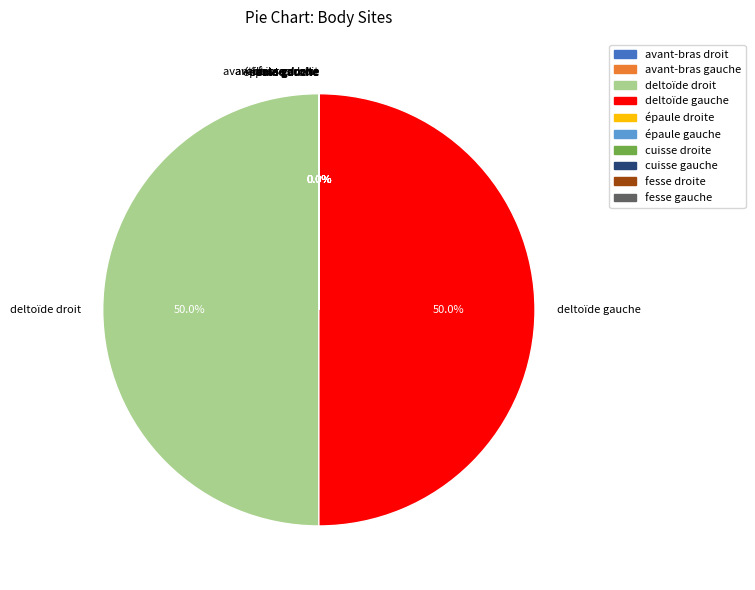

Is the sum of épaule gauche and avant-bras gauche greater than half?

No